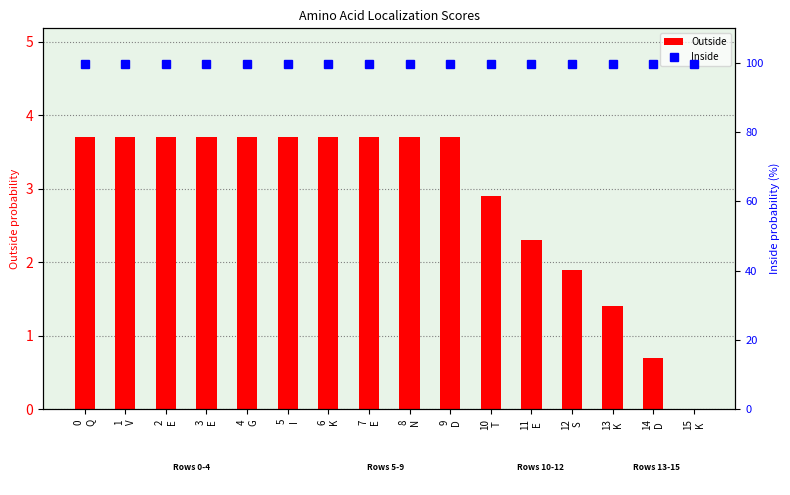

What is the approximate value of Outside at 13
K?

1.4